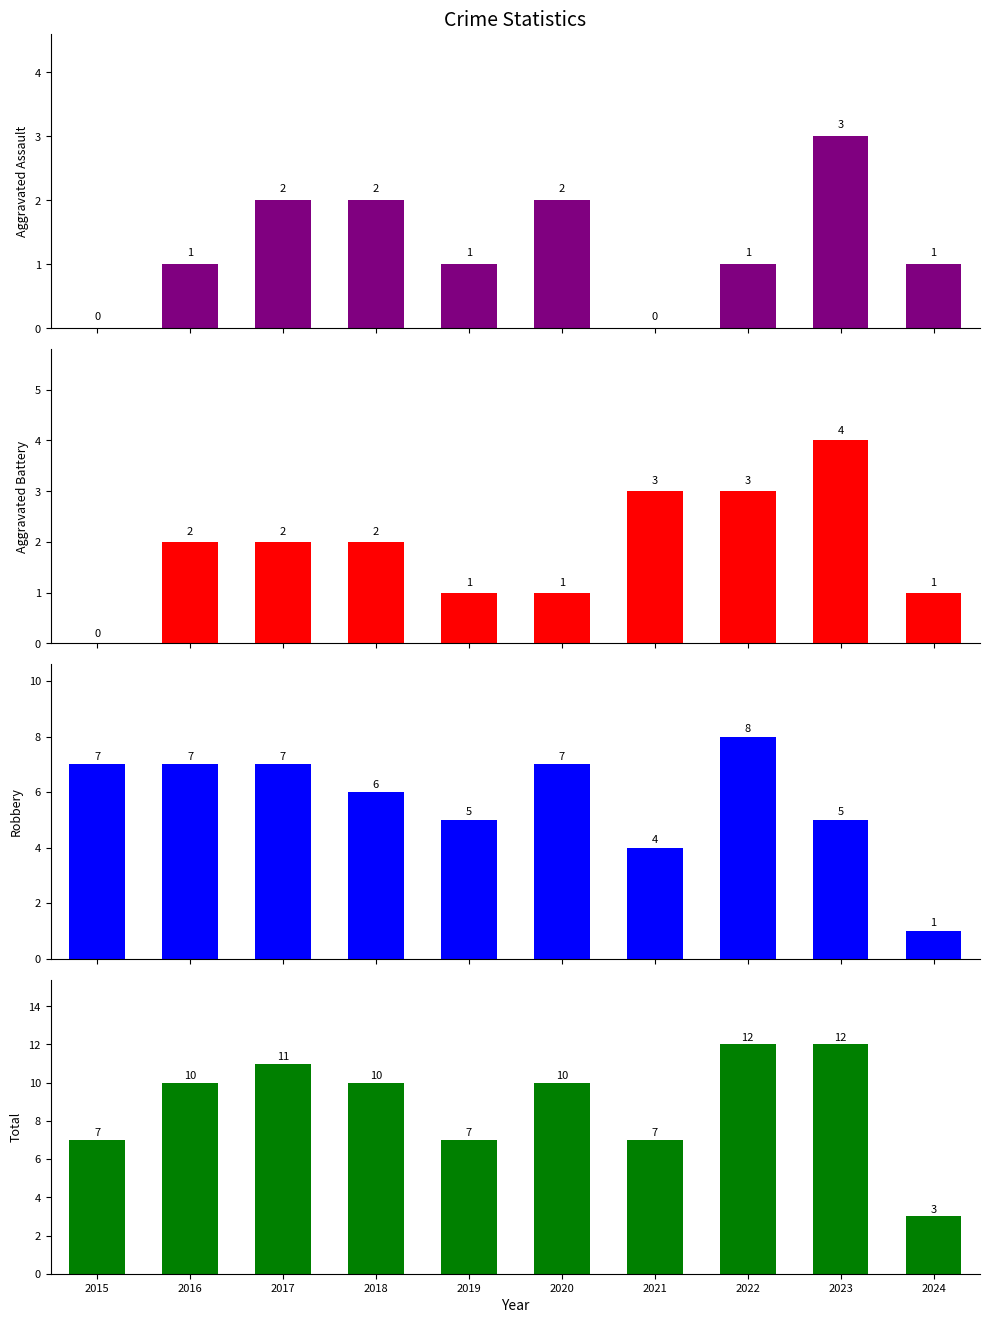

What is the maximum value for Robbery?

8